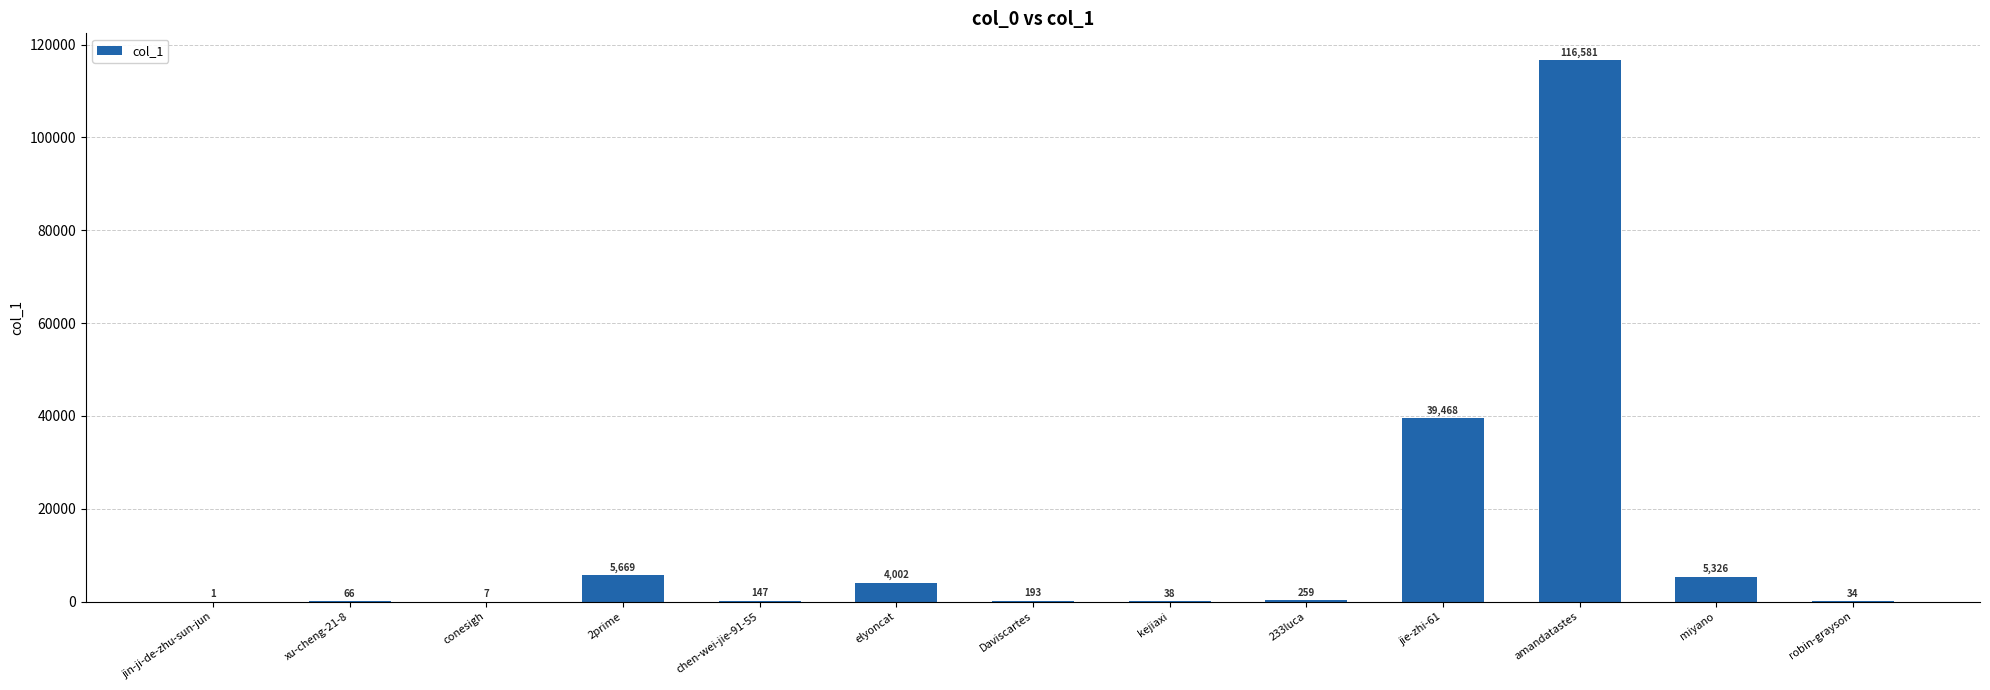

Read the value at chen-wei-jie-91-55, to the nearest 100.

100